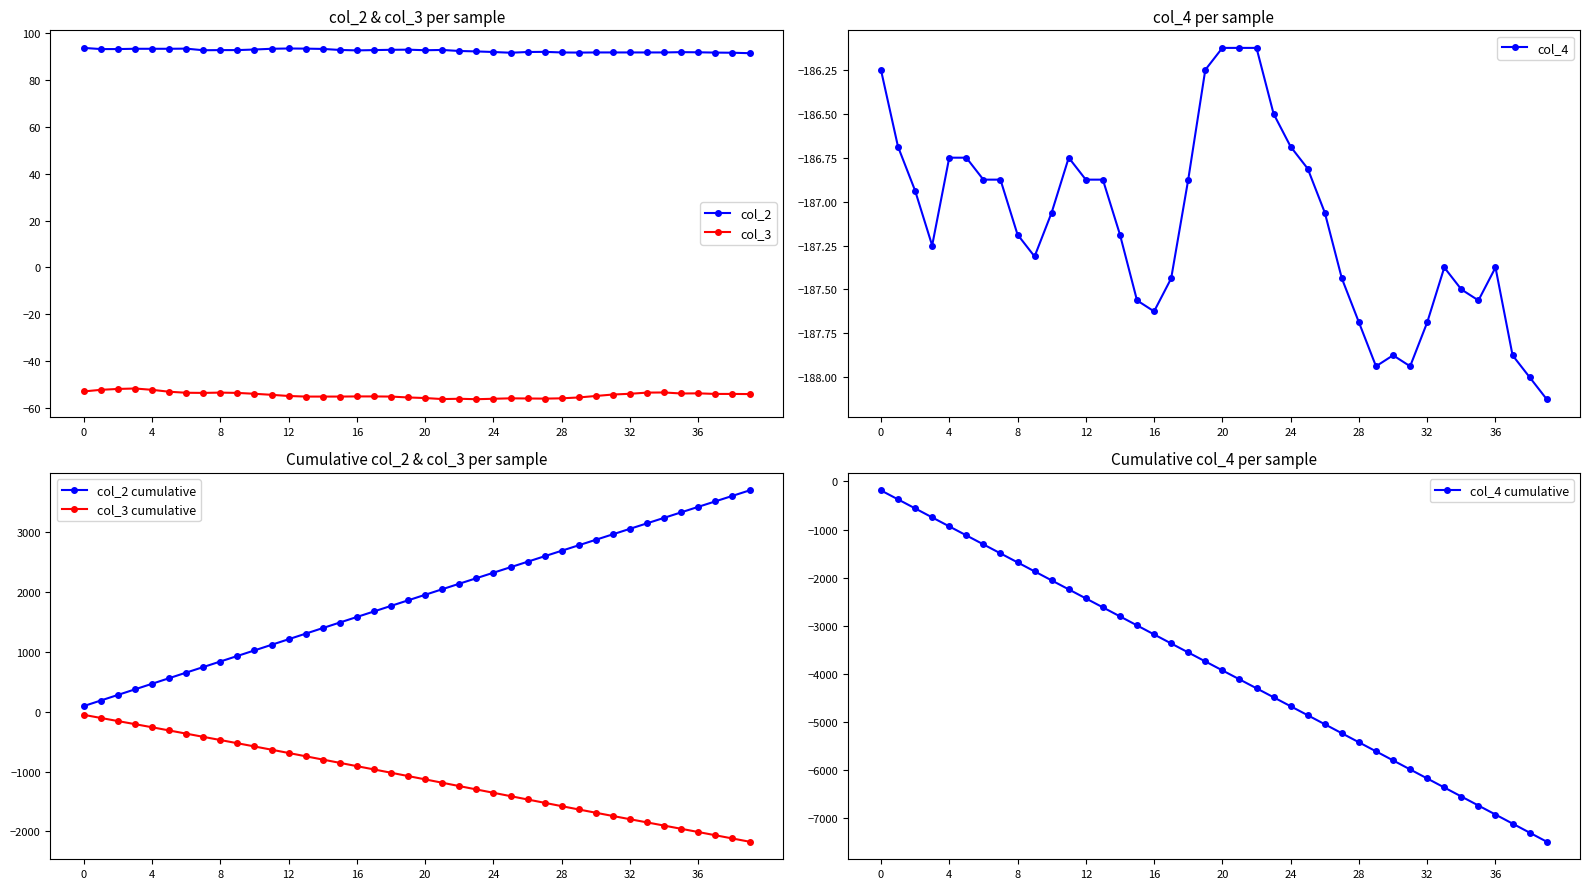

What is the average value of the col_2 cumulative series?

1900.9